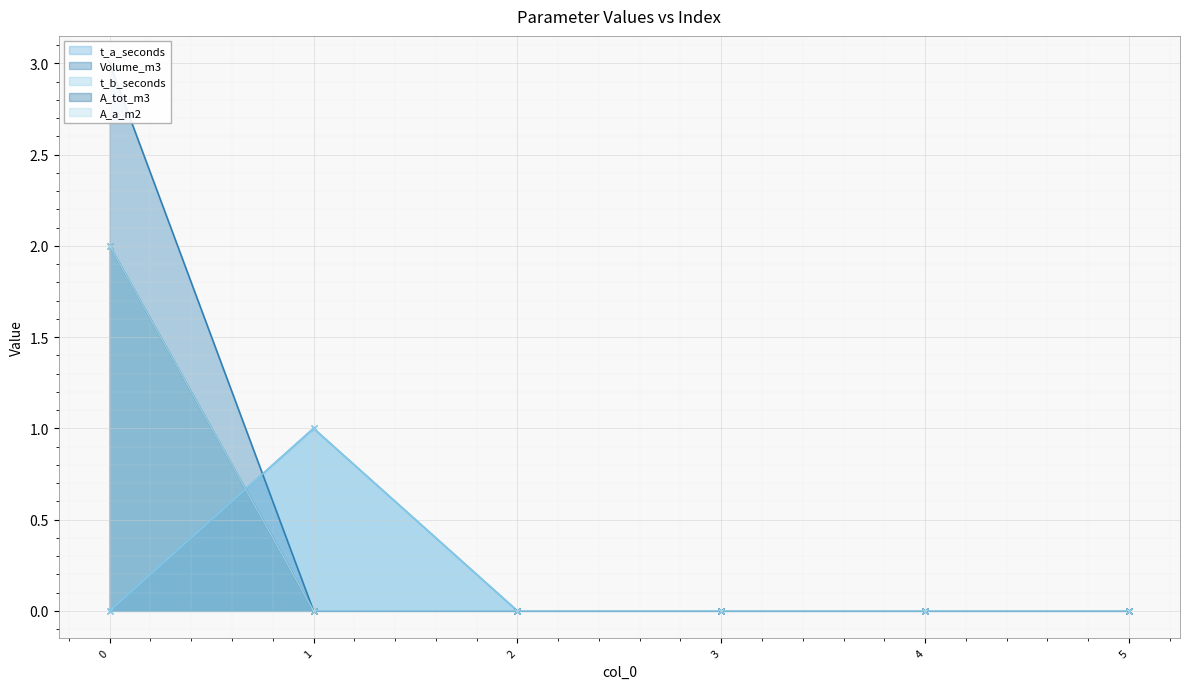

True or false: t_b_seconds has a value of 1 at 1.

True